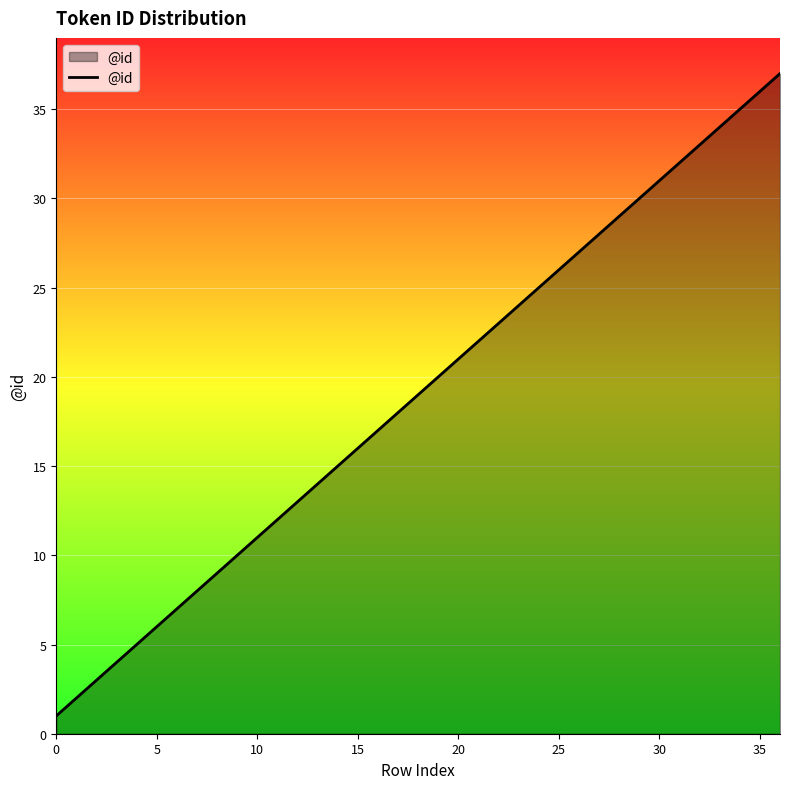

Count the number of categories in the chart.

37